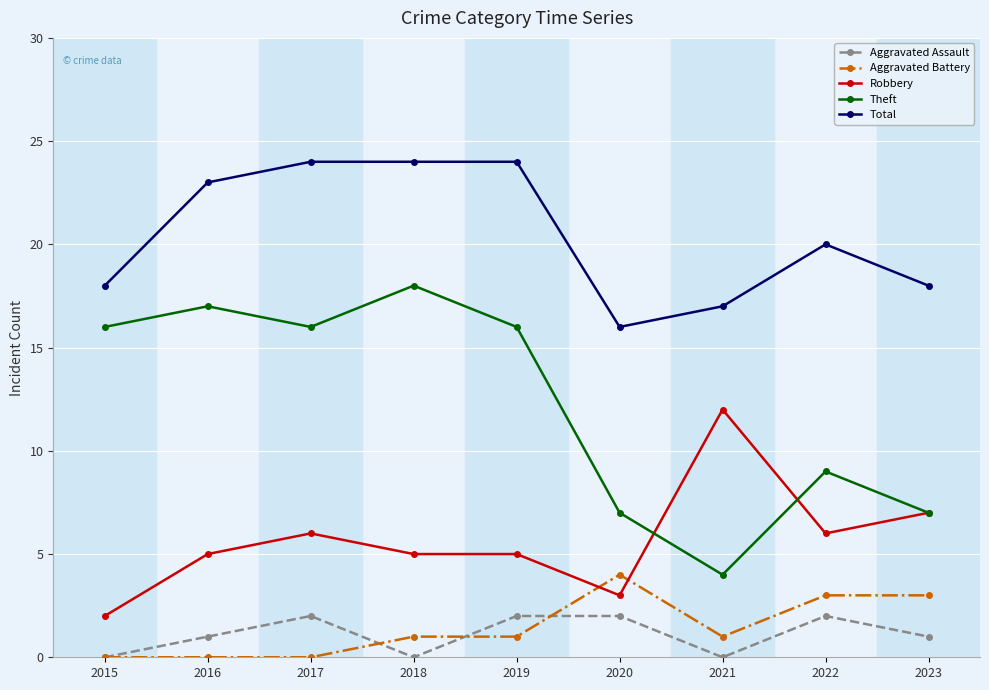

Between 2015 and 2017, which series saw the biggest shift?

Total